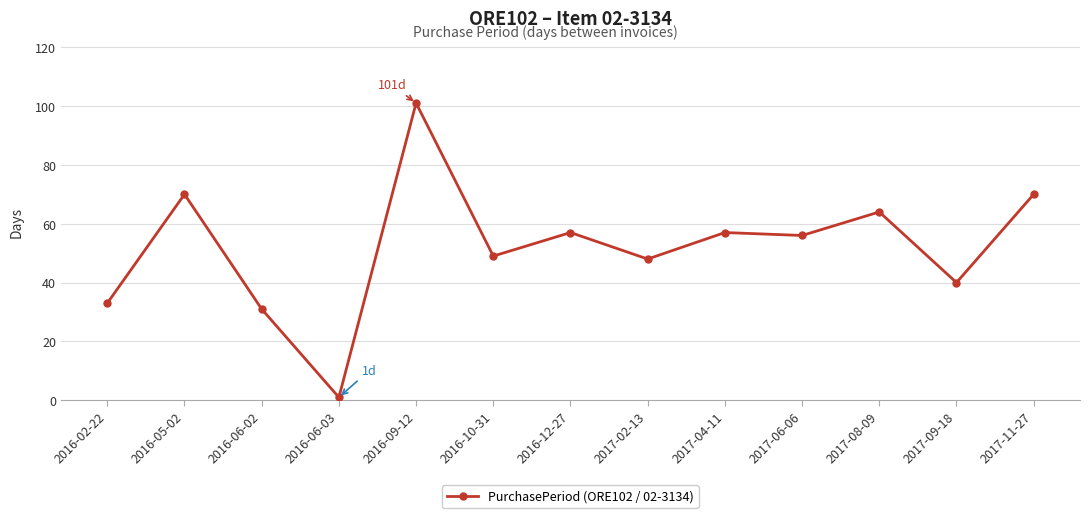

Reading left to right, transcribe all the data shown in this chart.

33	70	31	1	101	49	57	48	57	56	64	40	70